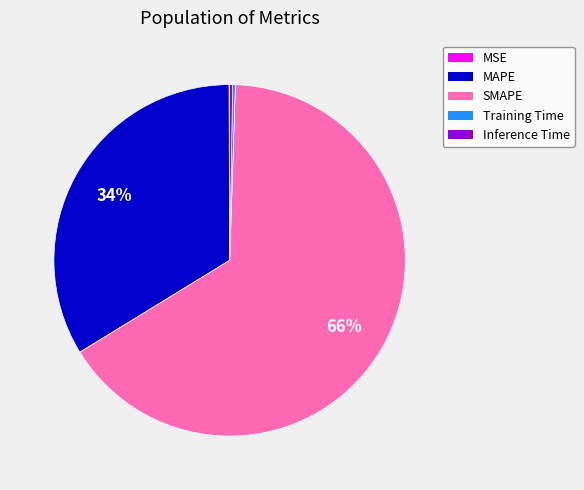

To the nearest percent, what is the average slice percentage?

20%